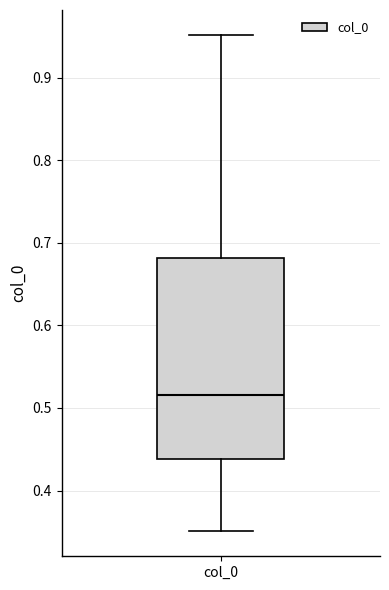

Where does the upper whisker of the box for col_0 end on the y-axis? The values are not printed on the chart, so give them approximately, as read against the axis.

0.95